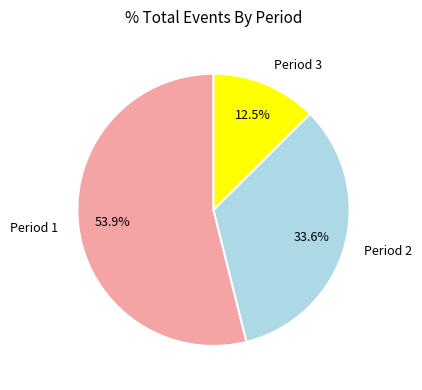

To the nearest percent, what is the difference between the Period 2 and Period 1 slice percentages?

20%